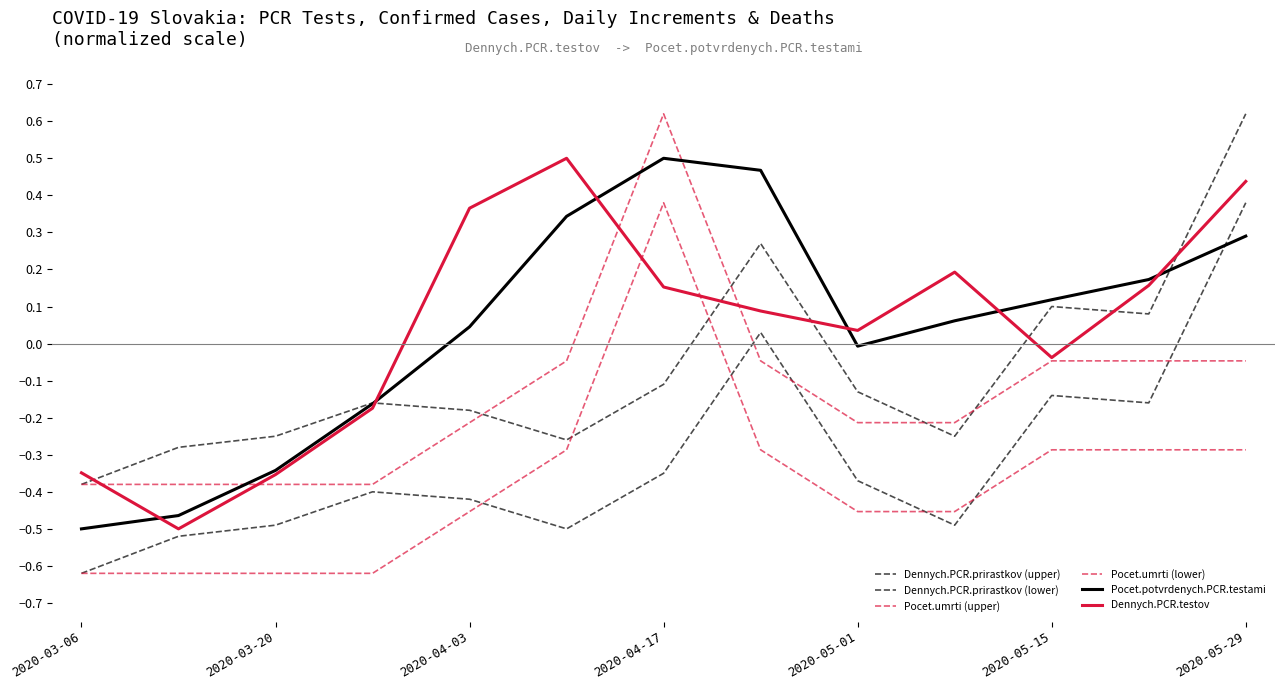

What is the sum of all Dennych.PCR.prirastkov (lower) values?

-4.0